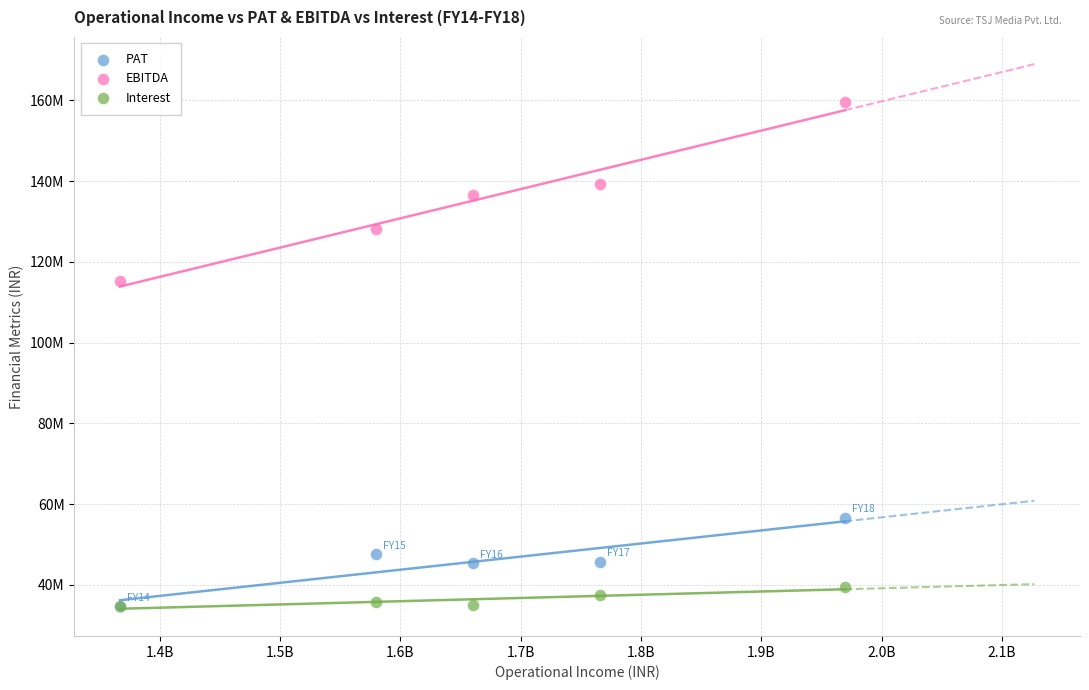

Which series contains the highest Y value?

EBITDA